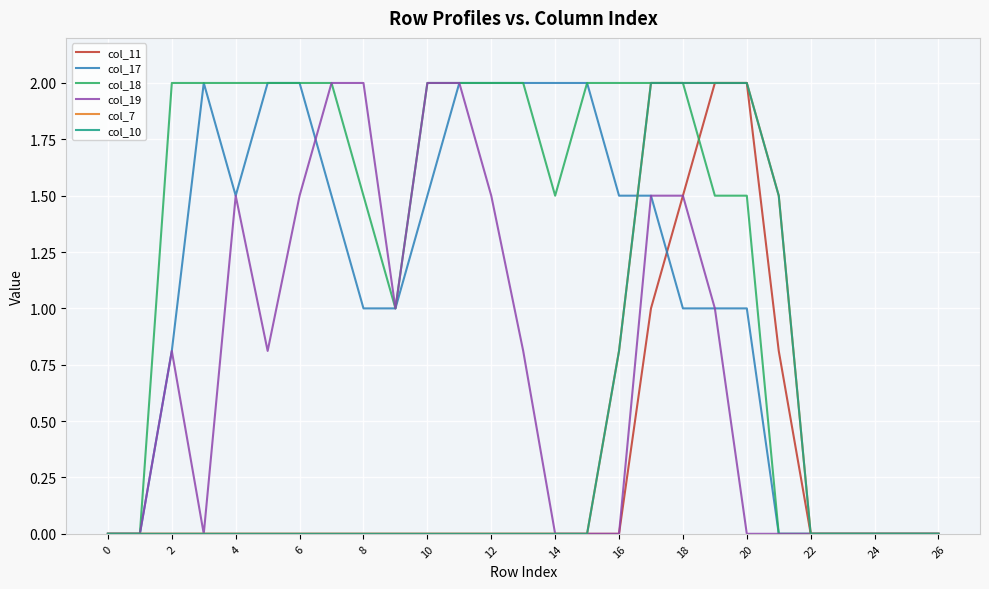

Does the chart have visible grid lines?

Yes